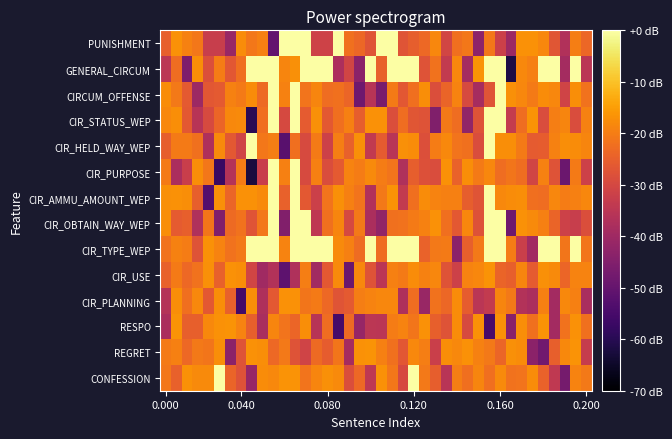

Reading right to left, what are all the values shown in this chart?

PUNISHMENT: -23.6	-19.8	-36.7	-26.8	-18.3	-16.8	-16.9	-40.2	-31.8	-20.8	-43.1	-21.0	-22.3	-30.5	-18.6	-23.3	-25.2	-27.2	0.0	0.0	-27.2	-23.8	-22.1	0.0	-31.2	-31.3	0.0	0.0	0.0	-50.2	-19.5	-20.9	-17.7	-41.2	-32.6	-32.6	-20.9	-19.2	-16.9	-25.0
GENERAL_CIRCUM: -35.2	0.0	-39.1	0.0	0.0	-19.5	-18.3	-61.6	0.0	0.0	-16.6	-39.0	-18.4	-33.5	-21.8	-27.5	0.0	0.0	0.0	-24.7	0.0	-43.4	-30.6	-37.5	0.0	0.0	0.0	-17.0	-18.7	0.0	0.0	0.0	-22.2	-26.6	-20.1	-28.2	-17.3	-45.7	-22.6	-34.7
CIRCUM_OFFENSE: -21.8	-17.5	-31.1	-18.4	-17.7	-20.4	-18.3	-17.1	0.0	-27.2	-38.8	-29.3	-18.9	-24.2	-28.5	-17.3	-22.4	-26.5	-20.4	-46.5	-35.8	-48.4	-23.9	-22.1	-22.6	-18.7	-21.5	0.0	-19.4	0.0	-23.0	-17.5	-20.4	-19.2	-26.2	-26.6	-40.4	-26.1	-20.6	-17.8
CIR_STATUS_WEP: -19.2	-29.0	-18.8	-19.9	-28.8	-16.6	-22.7	-33.3	0.0	0.0	-27.6	-42.2	-22.5	-20.8	-45.1	-27.4	-26.9	-22.5	-28.5	-16.8	-16.7	-25.3	-19.5	-22.2	-26.3	-17.0	-25.9	0.0	-29.5	0.0	-22.3	-59.6	-17.8	-18.2	-23.9	-29.3	-35.6	-26.4	-17.4	-18.3
CIR_HELD_WAY_WEP: -18.6	-17.5	-17.4	-19.3	-25.6	-25.9	-20.4	-17.4	-17.4	0.0	-28.8	-22.0	-21.6	-18.2	-20.1	-28.2	-17.6	-17.2	-35.4	-25.8	-33.7	-17.0	-24.7	-19.7	-31.6	-20.3	-29.4	-22.3	-52.1	-19.9	-21.0	0.0	-31.1	-26.4	-18.0	-37.4	-21.9	-20.4	-20.5	-25.2
CIR_PURPOSE: -31.5	-20.3	-48.8	-27.5	-19.3	-30.7	-22.6	-21.3	-22.5	-18.5	-20.5	-17.5	-24.6	-16.7	-28.7	-28.0	-25.2	-37.0	-21.4	-20.1	-17.9	-20.2	-19.0	-26.2	-29.0	-19.4	-29.5	0.0	-19.7	0.0	-32.4	-62.4	-20.0	-36.4	-57.2	-20.8	-17.4	-32.3	-38.0	-20.3
CIR_AMMU_AMOUNT_WEP: -18.5	-19.6	-20.2	-18.4	-22.5	-22.3	-17.3	-17.7	-18.3	0.0	-27.1	-25.4	-19.5	-19.6	-19.1	-17.6	-22.2	-33.6	-16.6	-20.7	-36.7	-21.4	-19.6	-17.1	-21.6	-31.9	-26.5	0.0	-24.8	0.0	-17.9	-16.8	-16.8	-23.8	-17.1	-52.7	-25.1	-17.3	-16.9	-17.0
CIR_OBTAIN_WAY_WEP: -28.5	-32.6	-31.7	-24.2	-19.6	-18.0	-16.8	-48.4	0.0	0.0	-27.8	-18.5	-26.3	-22.2	-16.7	-19.3	-20.4	-21.8	-22.0	-42.2	-37.9	-20.6	-29.8	-18.7	-22.1	-34.4	0.0	0.0	-45.0	0.0	-21.0	-27.3	-21.8	-23.1	-45.4	-21.2	-37.0	-25.0	-25.9	-17.5
CIR_TYPE_WEP: -21.3	0.0	-21.1	0.0	0.0	-39.5	-32.2	-20.1	0.0	0.0	-20.5	-25.0	-43.4	-20.4	-20.7	-24.5	0.0	0.0	0.0	-22.6	0.0	-23.0	-19.5	-17.8	0.0	0.0	0.0	0.0	-18.9	0.0	0.0	0.0	-20.7	-21.6	-19.1	-16.9	-27.5	-20.1	-19.4	-21.7
CIR_USE: -18.9	-19.0	-23.8	-17.8	-17.1	-25.8	-18.7	-25.1	-24.2	-16.6	-18.3	-19.0	-31.5	-27.5	-18.4	-19.2	-17.6	-20.5	-19.6	-35.0	-27.5	-18.3	-49.1	-17.9	-26.4	-39.4	-19.8	-37.0	-51.3	-36.4	-39.7	-30.6	-17.3	-16.8	-24.7	-17.0	-21.7	-23.3	-20.3	-24.7
CIR_PLANNING: -38.3	-19.5	-18.2	-39.2	-19.6	-38.0	-36.4	-20.7	-18.8	-33.4	-35.1	-25.6	-17.5	-23.6	-21.7	-41.3	-22.6	-37.3	-18.5	-18.5	-18.9	-19.9	-26.1	-27.1	-23.4	-20.5	-21.3	-16.9	-16.9	-26.4	-37.3	-17.3	-55.8	-24.7	-17.4	-26.4	-18.1	-22.4	-17.4	-36.2
RESPO: -22.1	-16.7	-21.6	-39.1	-16.5	-22.0	-17.5	-43.8	-16.7	-54.8	-16.8	-29.5	-17.7	-27.4	-25.0	-16.8	-21.2	-19.0	-20.2	-35.1	-35.0	-41.5	-23.1	-55.4	-22.6	-35.6	-17.3	-23.9	-21.5	-18.7	-38.0	-25.0	-18.9	-16.6	-16.9	-18.3	-25.1	-25.0	-16.6	-37.9
REGRET: -32.9	-16.6	-18.3	-25.0	-48.1	-43.4	-17.7	-17.1	-24.0	-20.7	-19.3	-16.9	-18.2	-17.3	-32.3	-19.8	-18.3	-26.7	-21.9	-19.6	-16.6	-16.7	-38.7	-21.2	-25.5	-23.2	-31.0	-27.6	-20.6	-23.3	-17.5	-16.9	-27.5	-43.3	-17.4	-21.1	-20.5	-23.3	-19.6	-20.5
CONFESSION: -20.6	-18.9	-47.3	-33.9	-24.4	-17.6	-21.5	-21.6	-17.9	-22.2	-18.7	-22.2	-19.9	-35.4	-25.4	-20.7	0.0	-29.3	-20.8	-16.9	-34.3	-23.4	-28.6	-17.9	-17.0	-18.8	-21.6	-16.5	-16.5	-18.3	-17.7	-41.5	-27.7	-24.1	0.0	-18.0	-18.0	-16.7	-24.9	-21.0